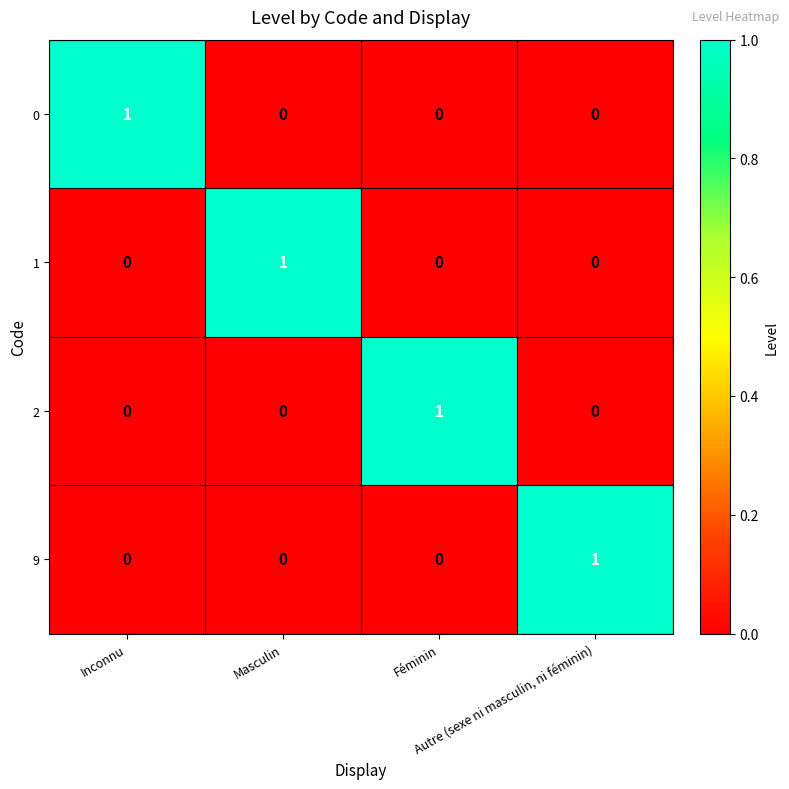

How many 2 values are between 0 and 1?

4